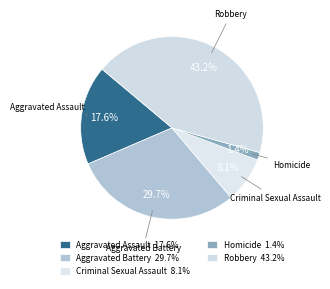

To the nearest percent, what is the average slice percentage?

20%